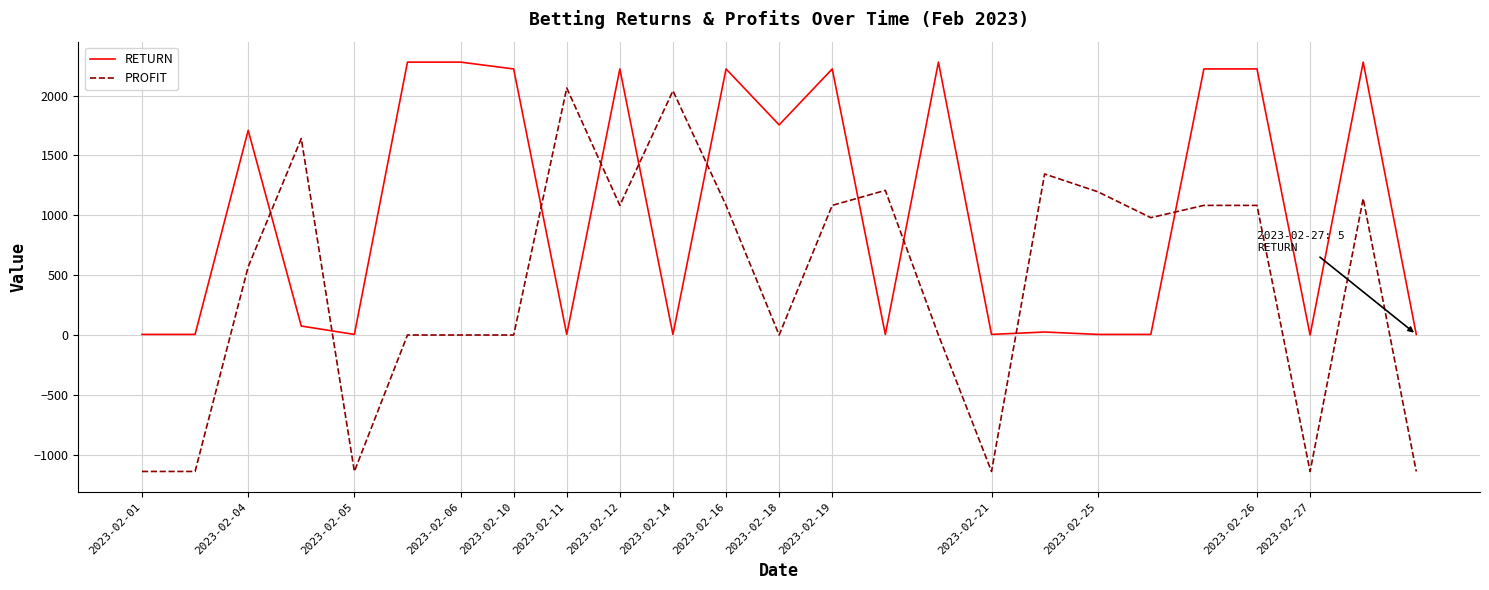

True or false: PROFIT and RETURN intersect in this chart.

True